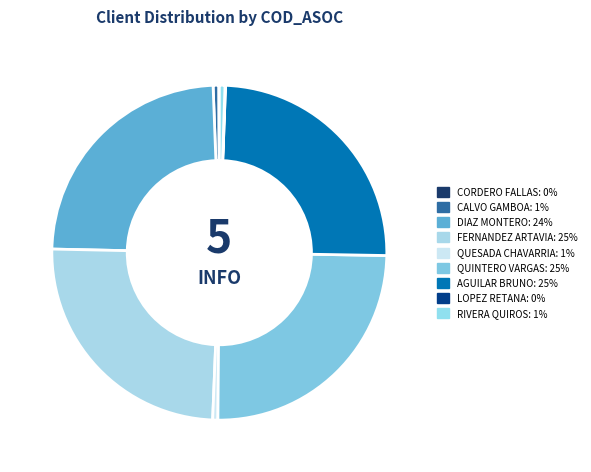

To the nearest percent, what is the difference between the RIVERA QUIROS and FERNANDEZ ARTAVIA slice percentages?

24%